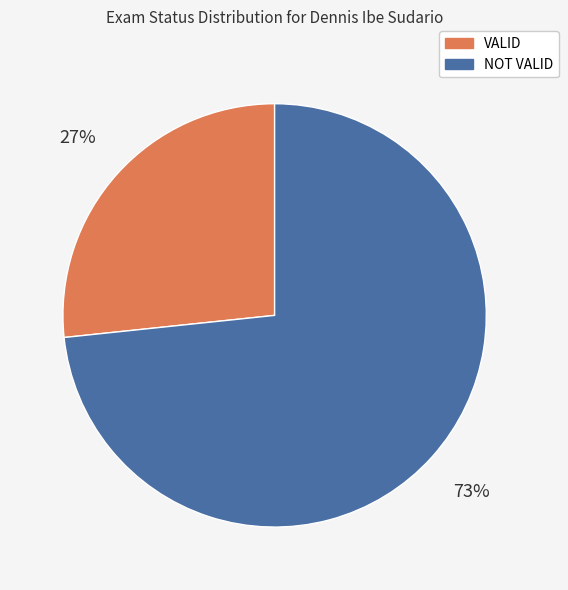

To the nearest percent, what percentage of the pie is NOT VALID?

73%